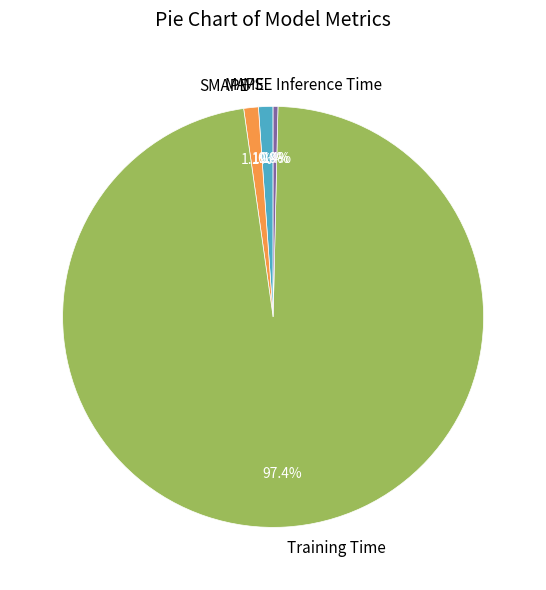

Is there any slice that represents more than half of the pie?

Yes